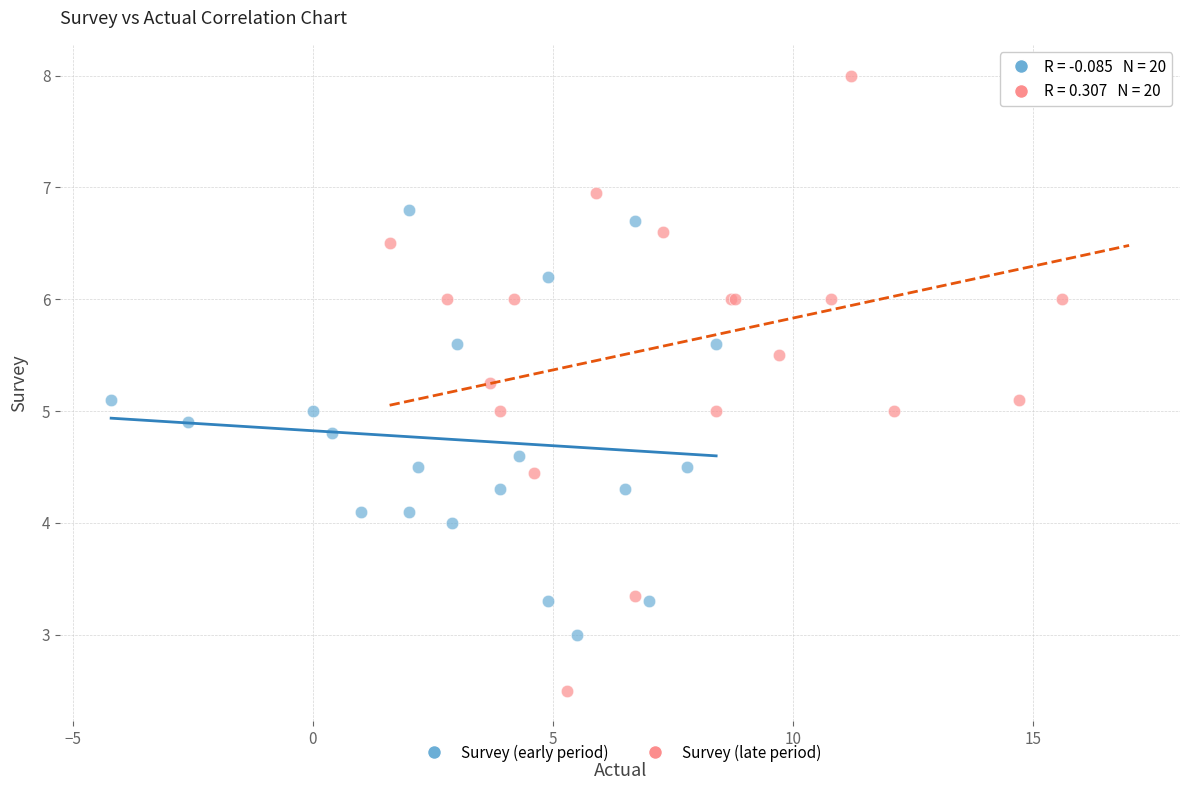

What are all the series names shown in the legend?

Survey (early period), Survey (late period)